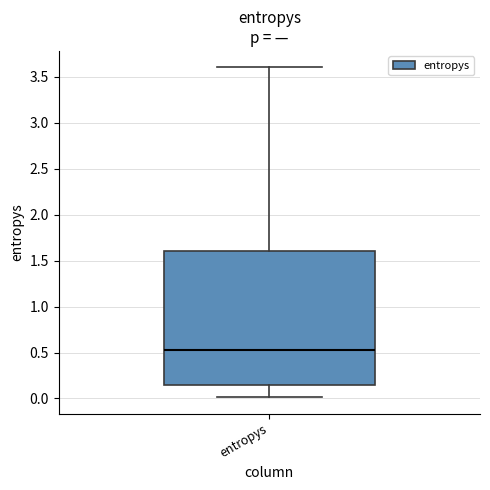

Transcribe this box plot: give where the median line is, the range the box spans, and where the two whiskers end, as read against the y-axis. The values are not printed on the chart, so give them approximately, as read against the axis.

median 0.55, box 0.15 to 1.60, whiskers 0.00 to 3.60